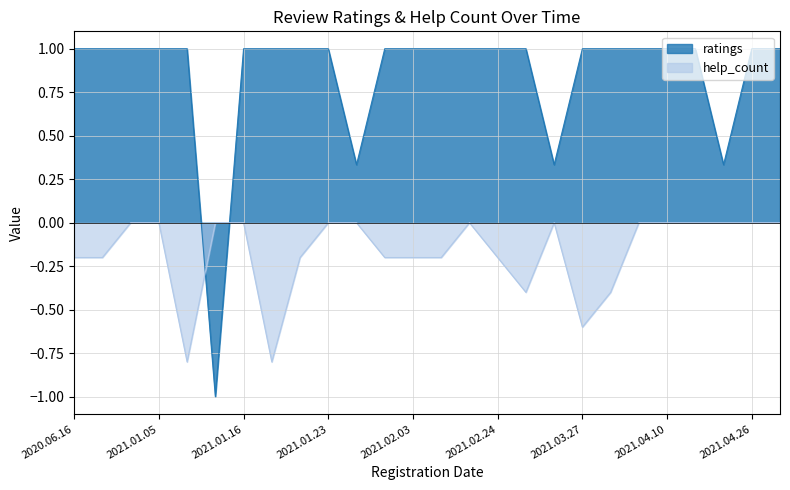

Which series has the largest range (max minus min)?

ratings